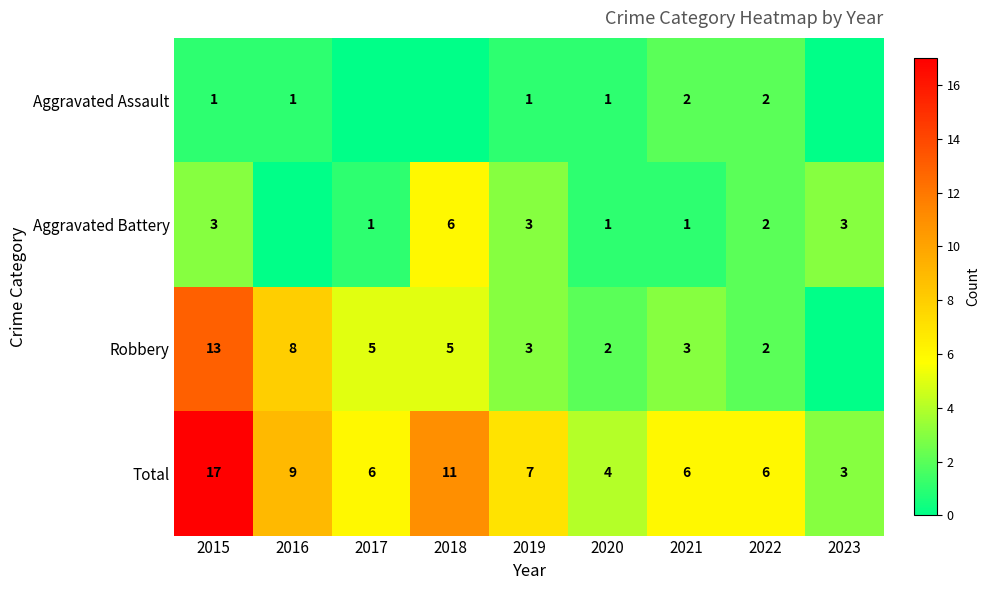

At how many categories does at least one series exceed 16?

1